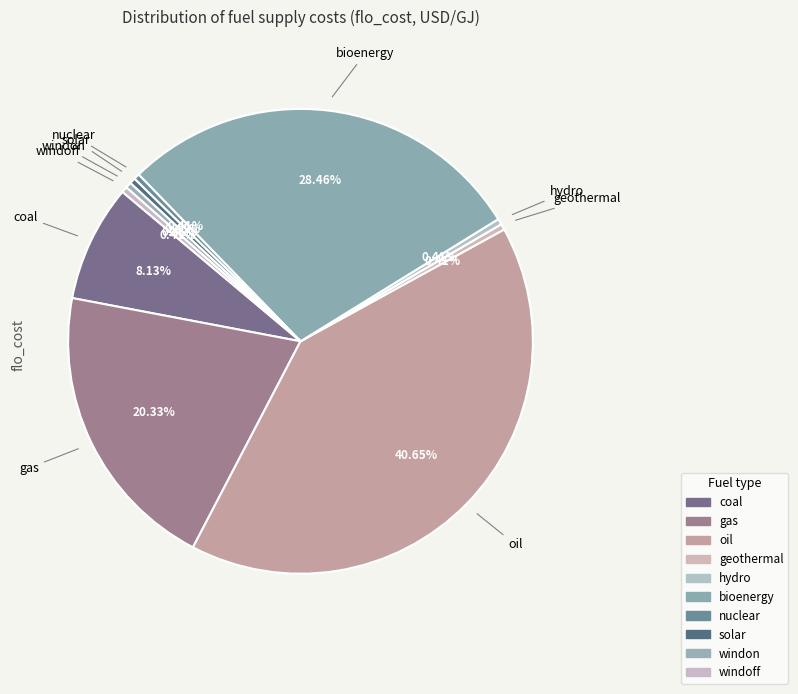

Which slice is the smallest?

geothermal